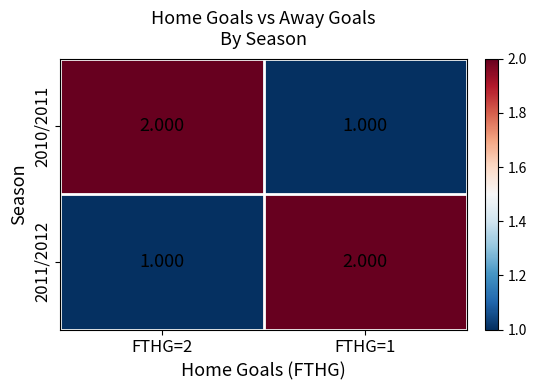

What is the total value across all series at FTHG=2?

3